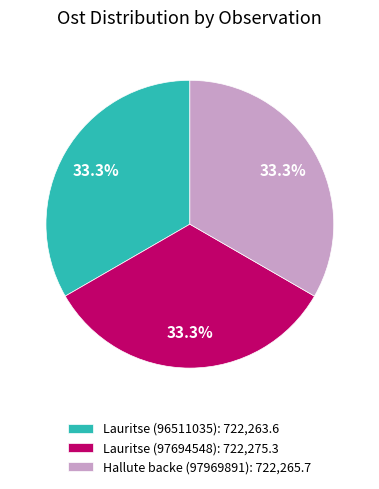

Count the number of slices in the pie.

3